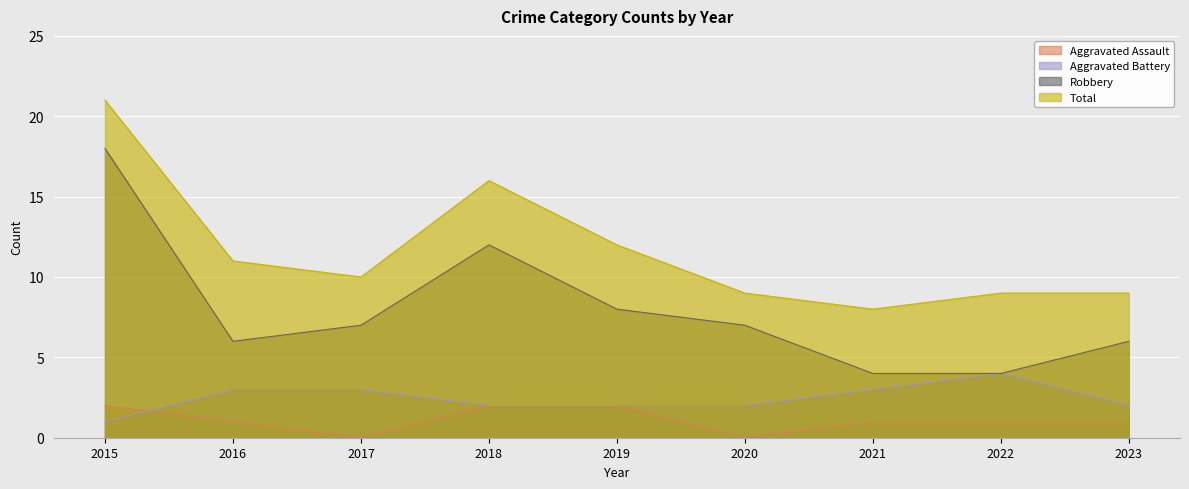

Rank the series by their maximum value, from lowest to highest.

Aggravated Assault, Aggravated Battery, Robbery, Total